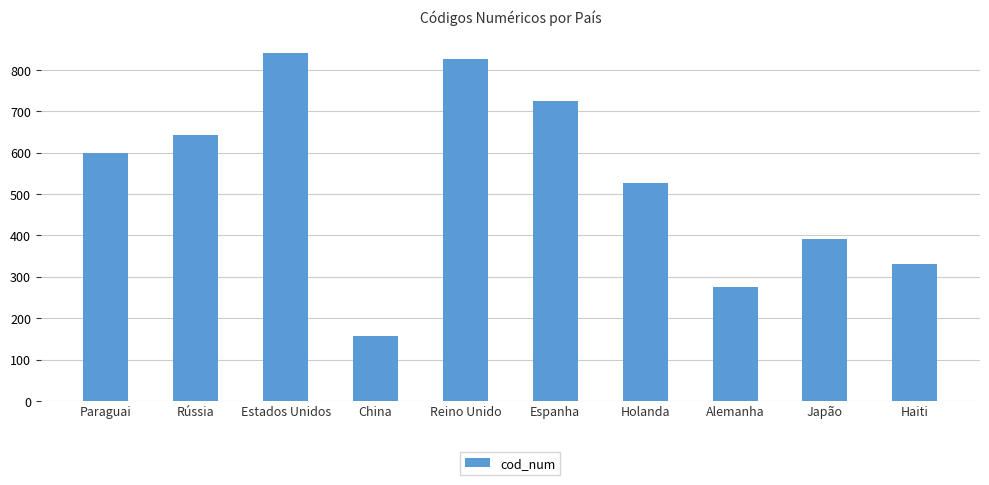

At which label is the value closest to 498?

Holanda